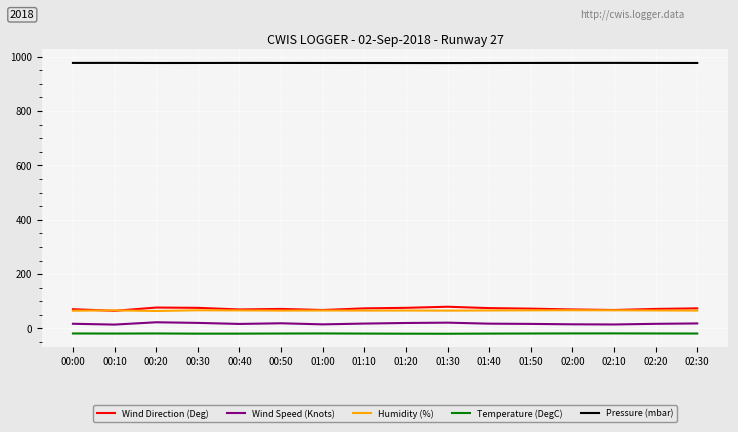

Is the value of Wind Speed (Knots) at 00:50 greater than the value of Pressure (mbar) at 00:20?

No